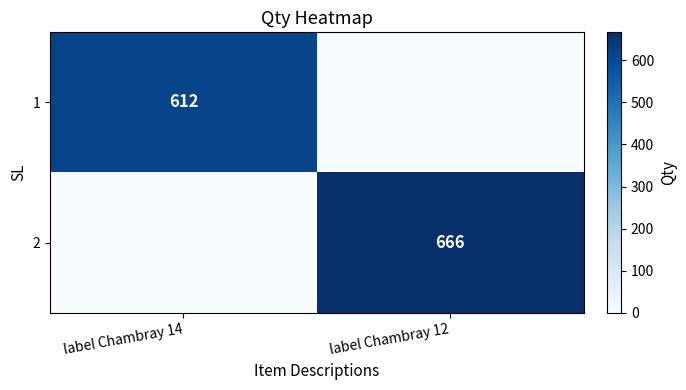

Is the value of 2 at label Chambray 12 greater than the value of 1 at label Chambray 14?

Yes